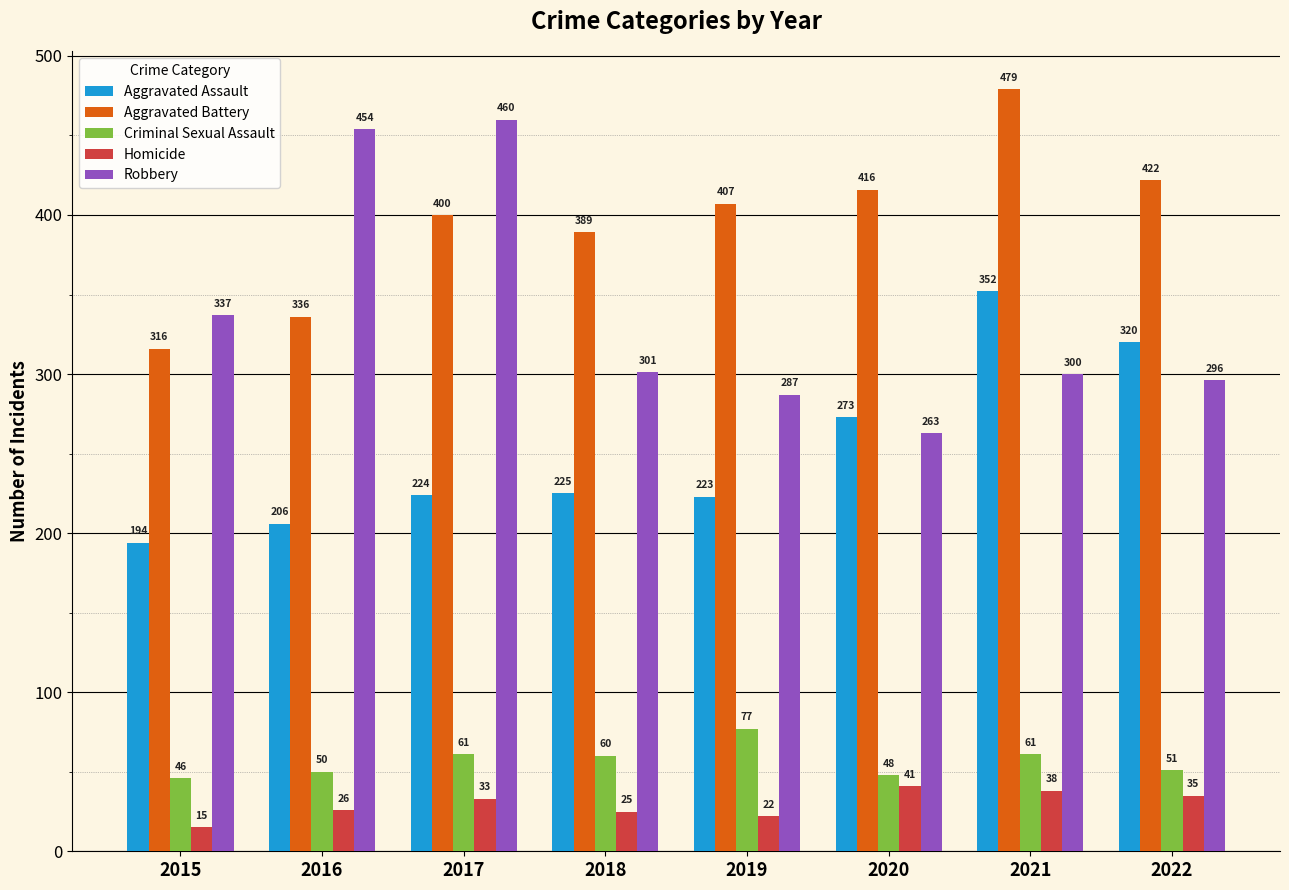

What is the maximum value shown in the chart?

479